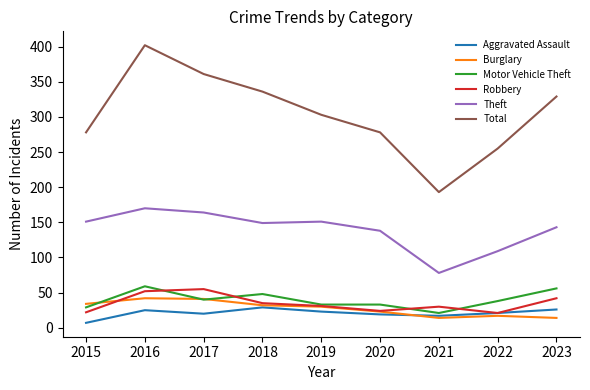

At which category does Robbery reach its first local valley?

2020